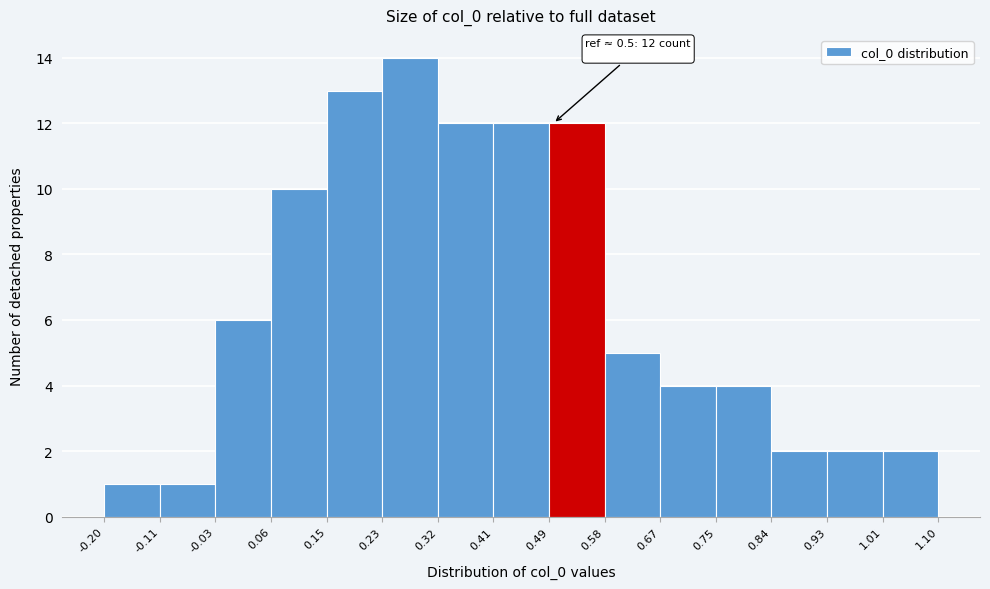

Over which range of the x-axis is the bar tallest?

0.23 to 0.32